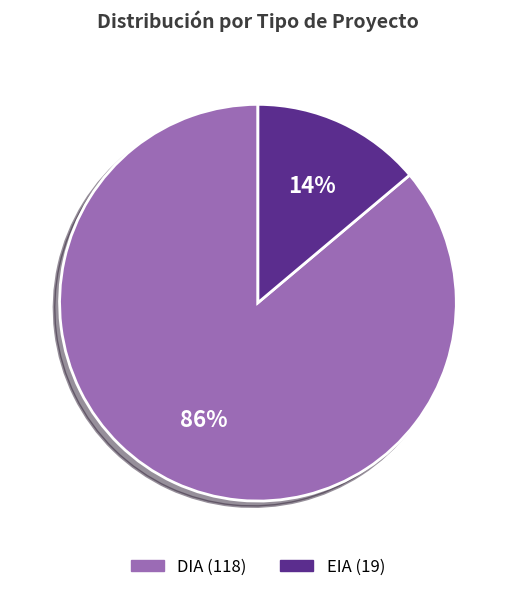

Is it true that EIA is 3% of the pie?

False